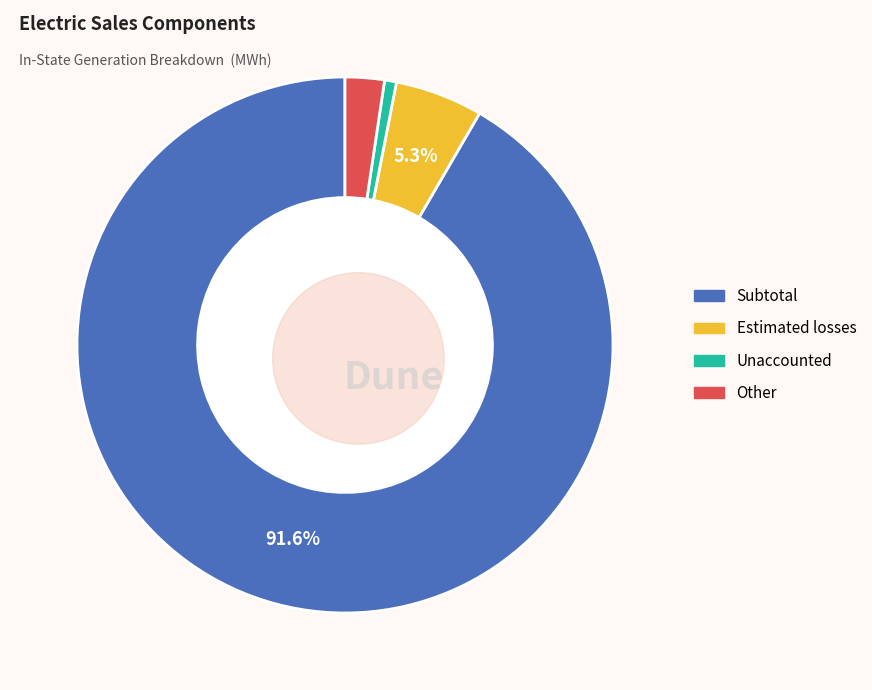

How many slices are in this pie chart?

4